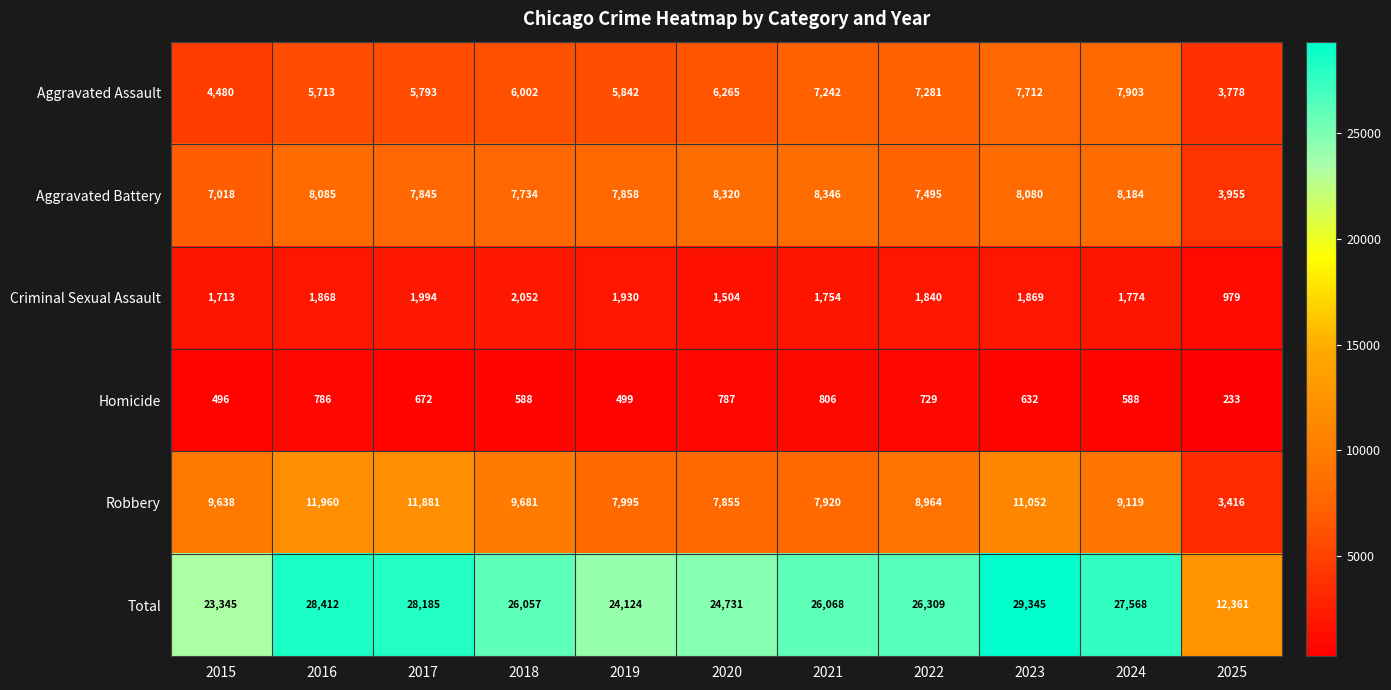

Rank the series by their maximum value, from lowest to highest.

Homicide, Criminal Sexual Assault, Aggravated Assault, Aggravated Battery, Robbery, Total